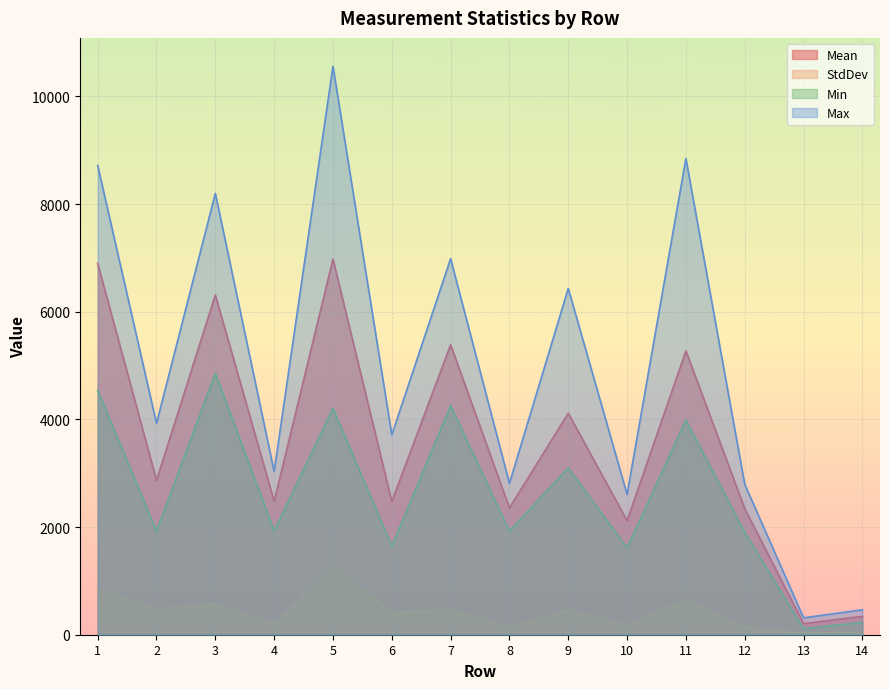

Is it true that Min equals 2866.4 at 3?

False